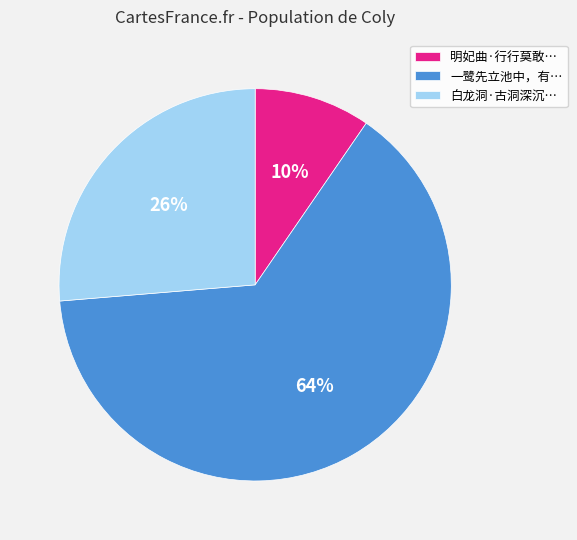

To the nearest percent, what percentage of the pie is 明妃曲·行行莫敢…?

10%